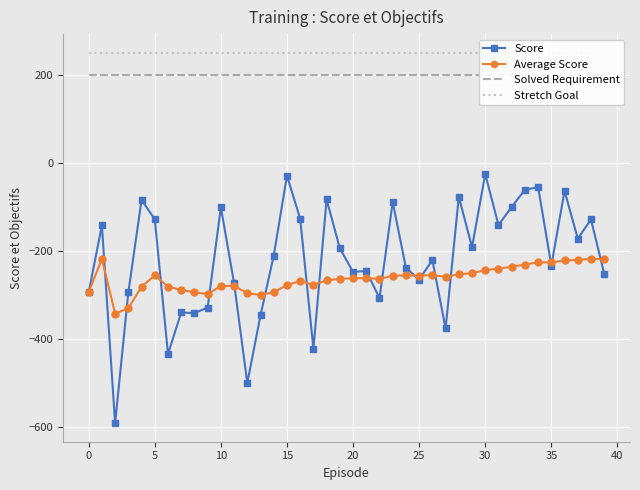

Which series has the largest total across all categories?

Stretch Goal